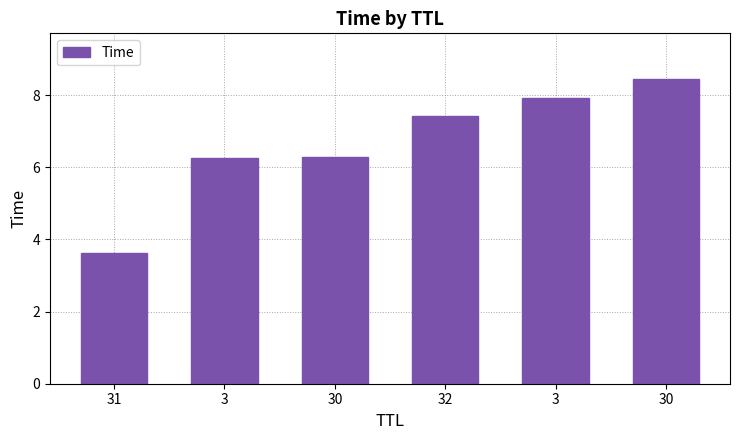

List the labels in order of value, largest first.

30, 3, 32, 30, 3, 31